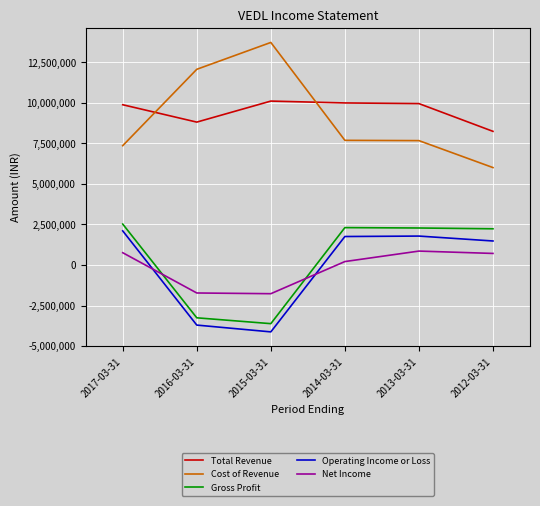

What is the difference between the highest and lowest values at 2015-03-31?

17847600